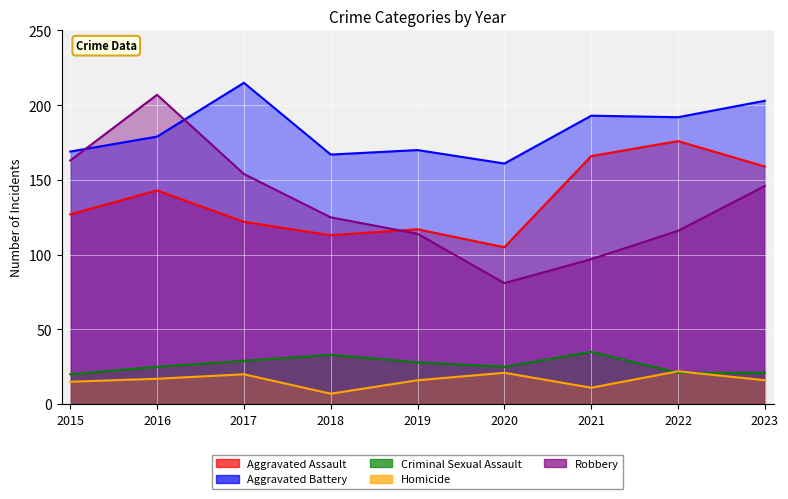

Rank the series by their maximum value, from lowest to highest.

Homicide, Criminal Sexual Assault, Aggravated Assault, Robbery, Aggravated Battery